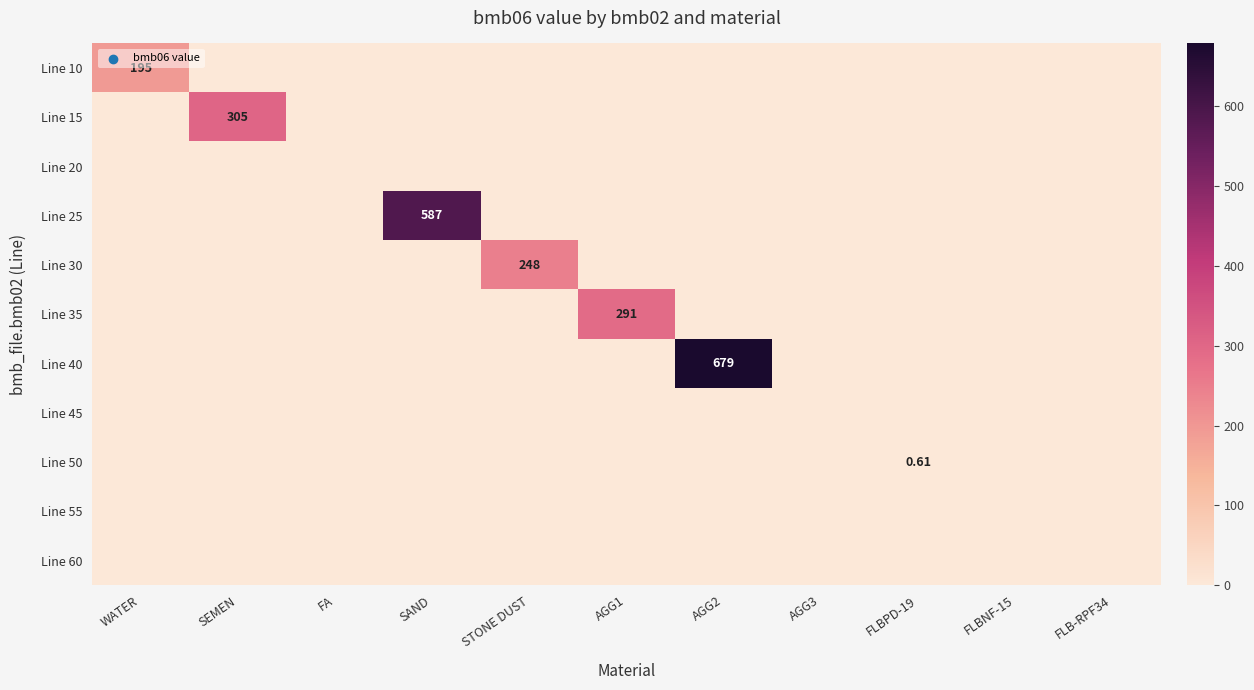

How many positive values does the Line 30 series have?

1